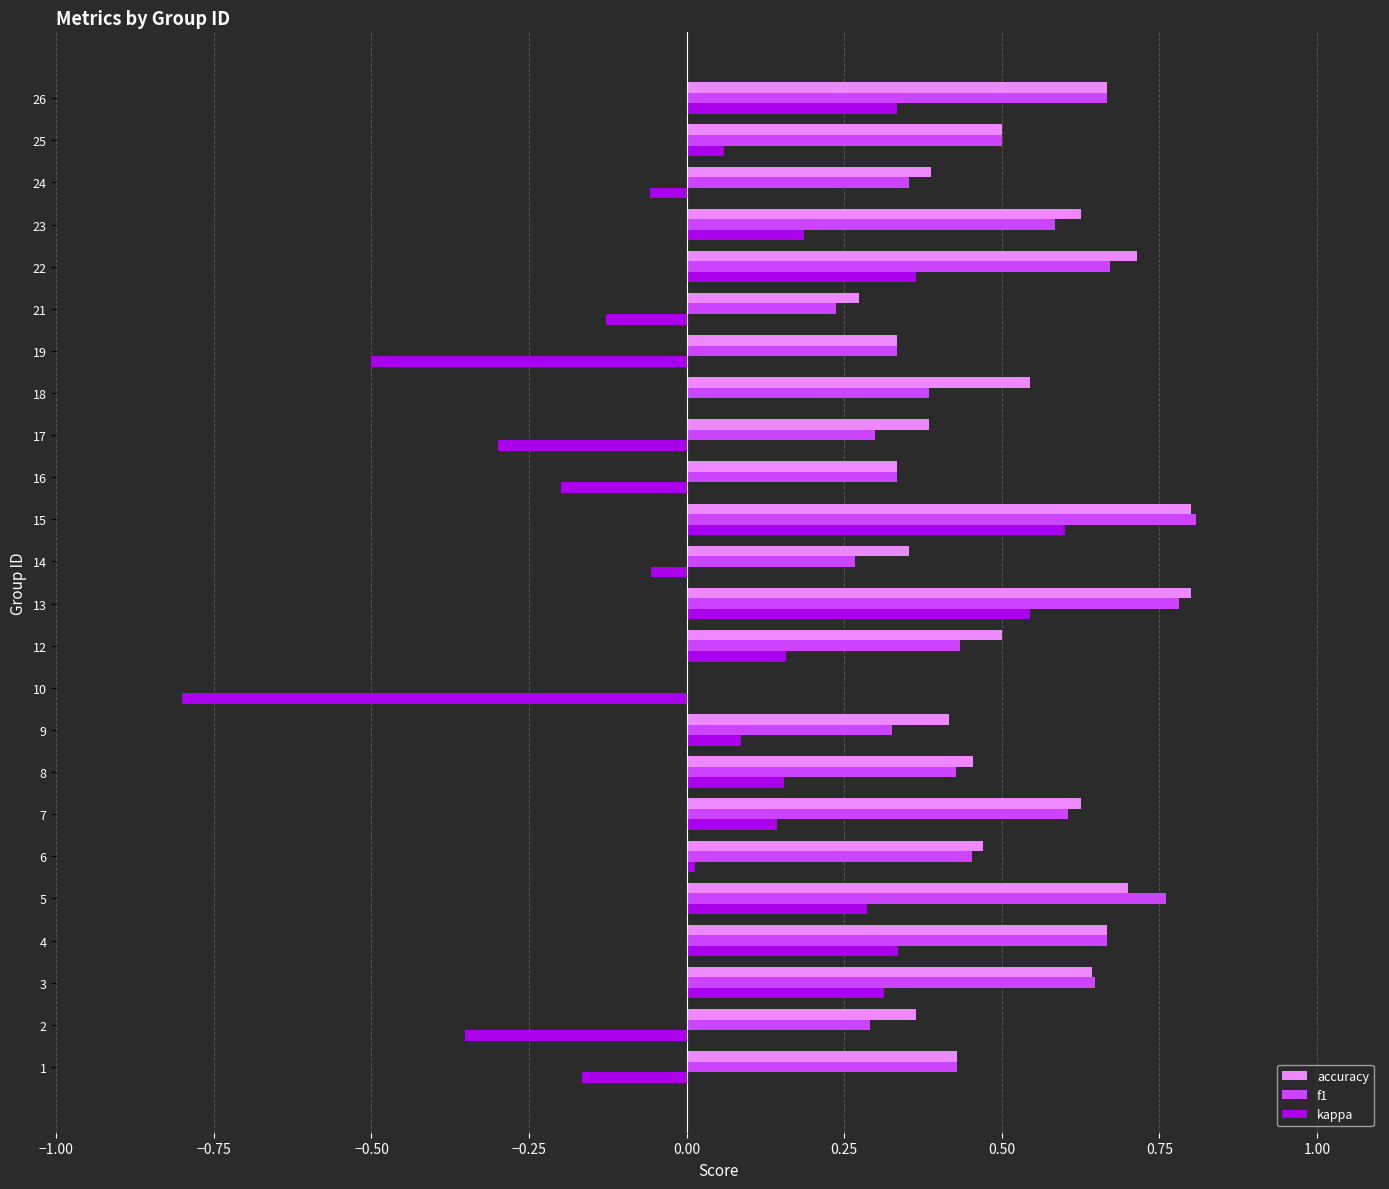

How many categories are shown in the chart?

24